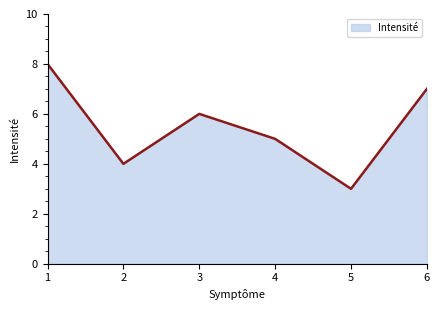

Count the values in the range 4 to 7.

4